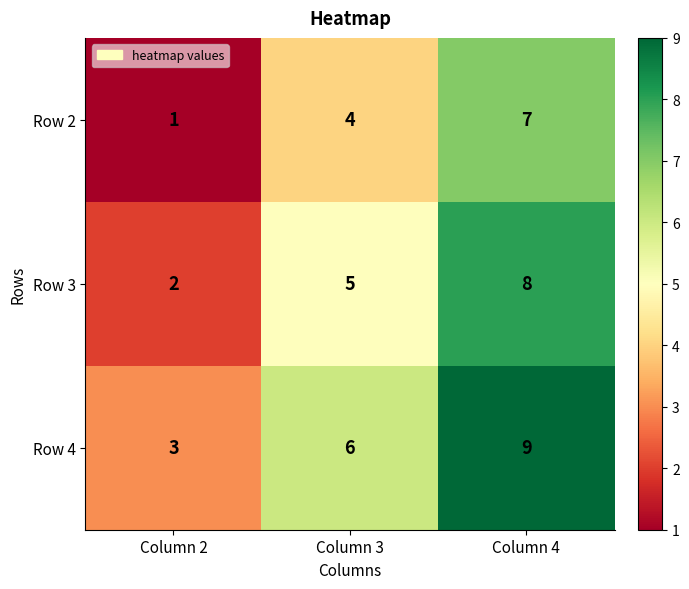

The value of Row 2 at Column 3 is 4. True or false?

True